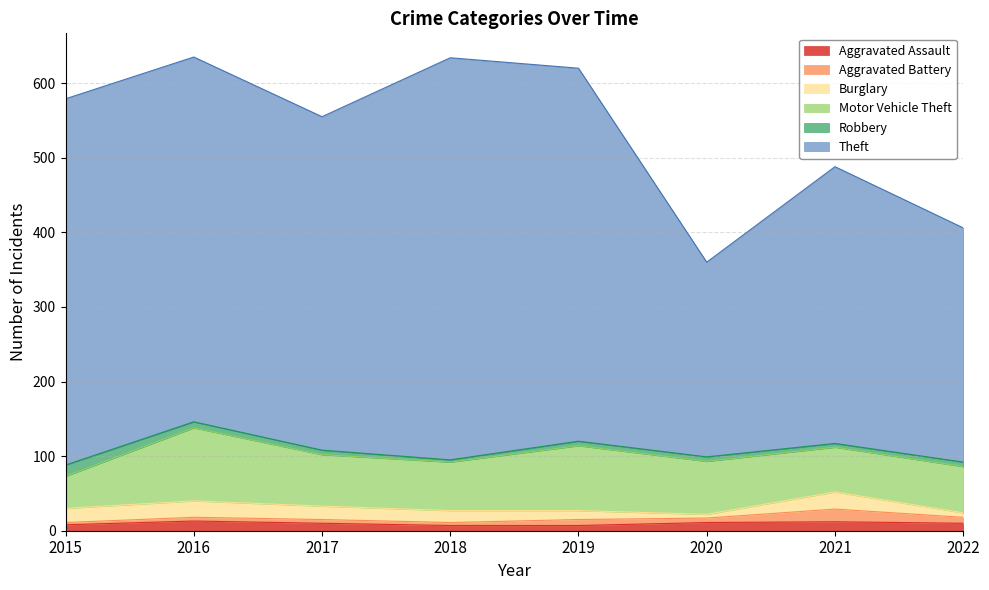

Is the value of Theft at 2021 greater than the value of Aggravated Assault at 2018?

Yes